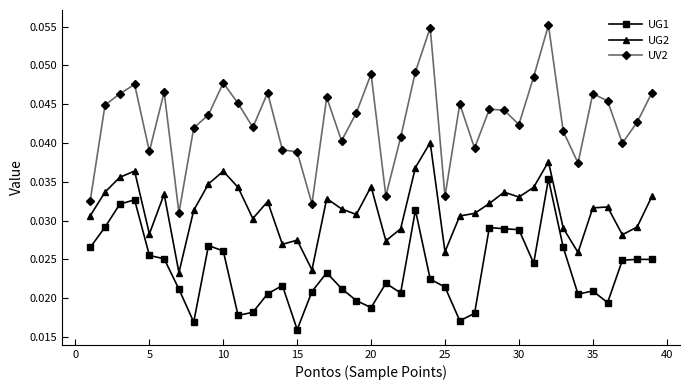

True or false: UG2 and UG1 cross at least once.

False